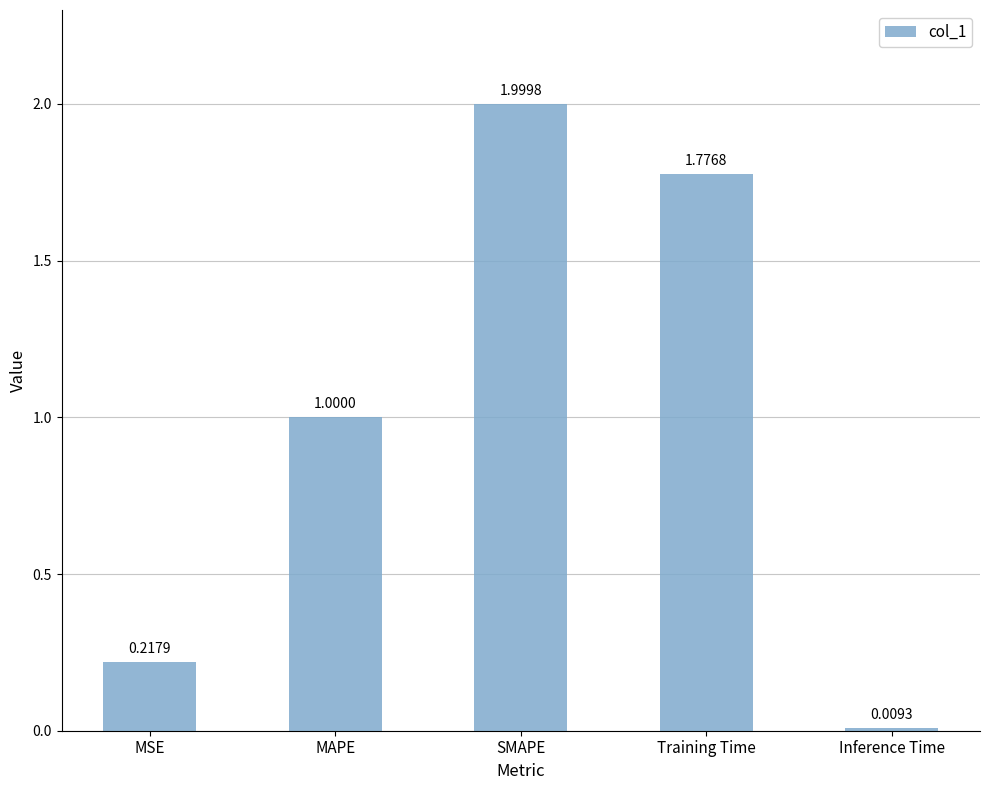

Does the chart contain any negative values?

No